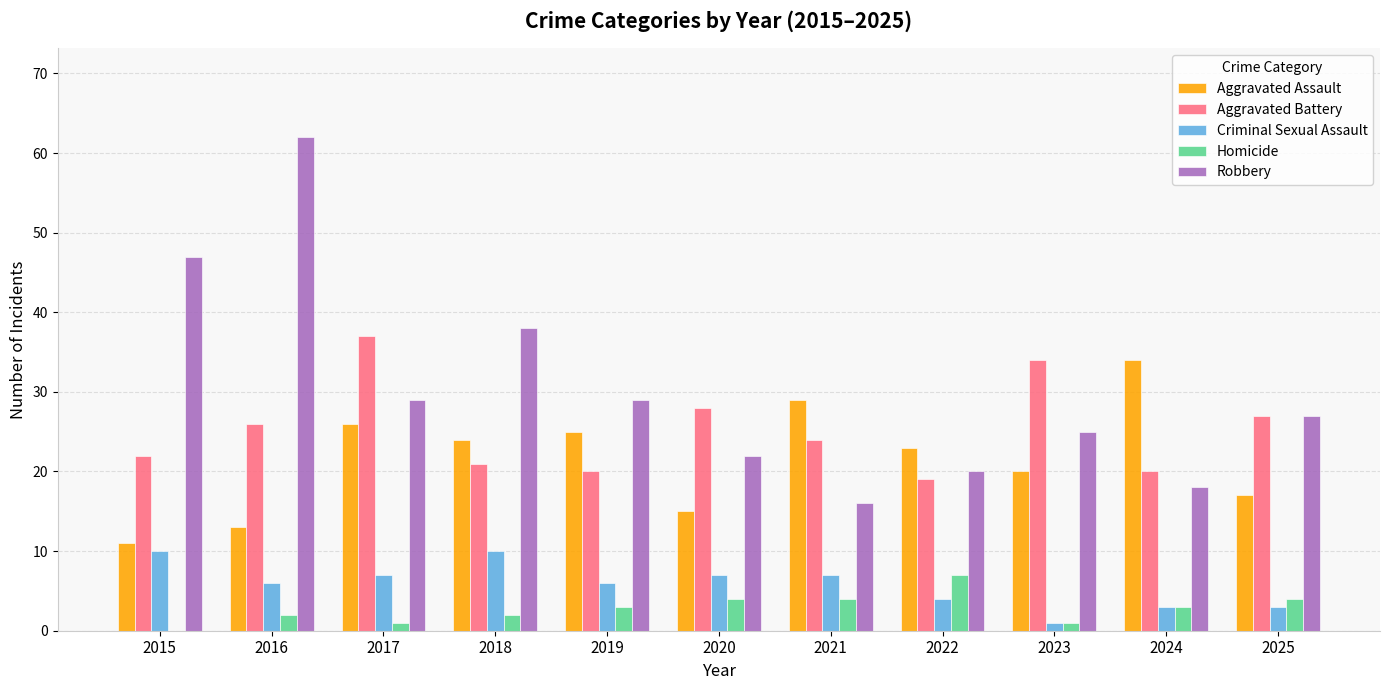

Which category has the highest value in the Robbery series?

2016